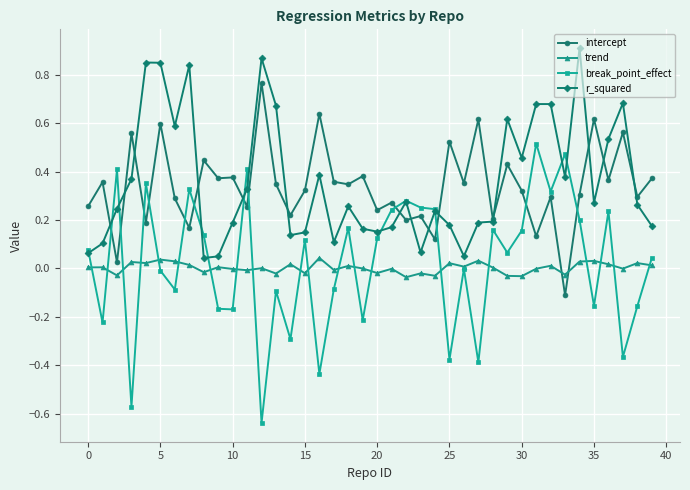

What is the sum of all r_squared values?

14.4